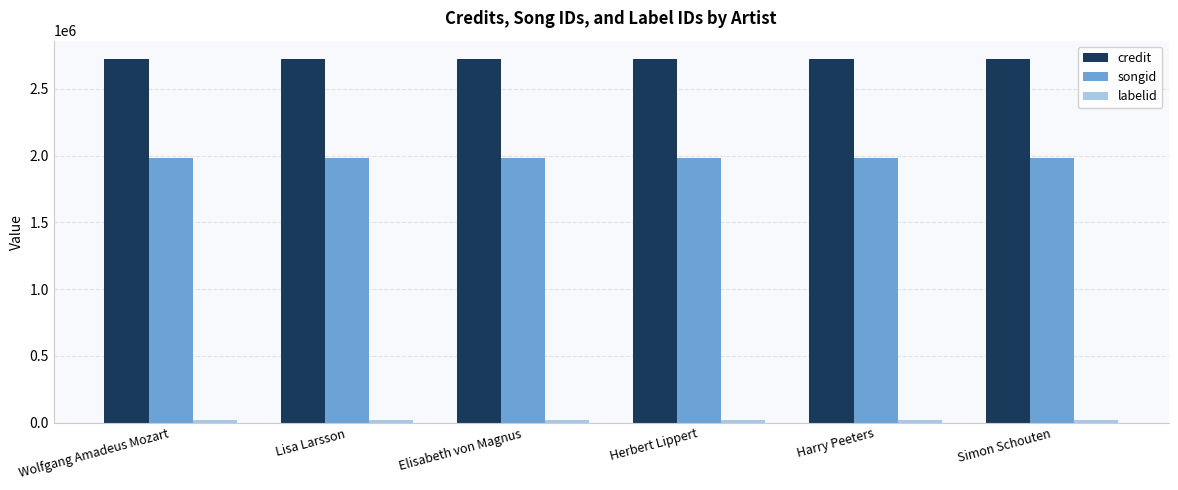

Which series has the largest total across all categories?

credit